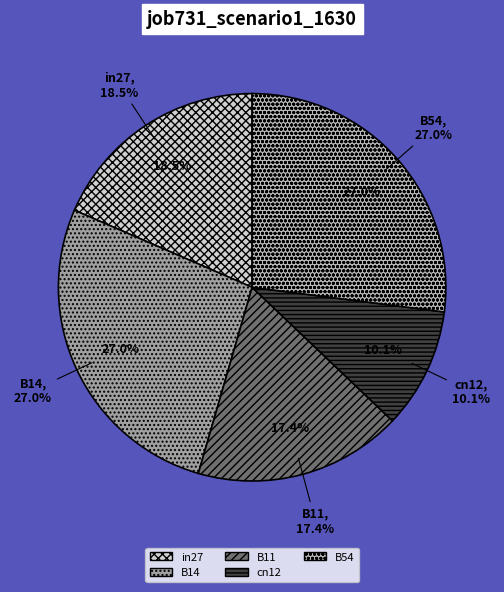

Does cn12 account for over 50% of the chart?

No